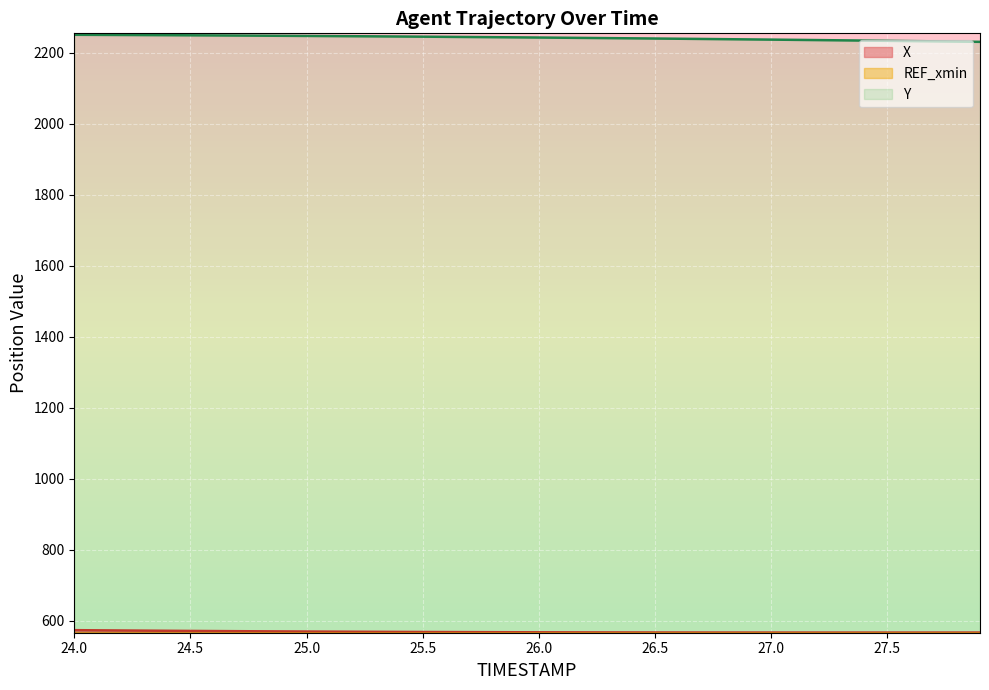

Which series has the largest range (max minus min)?

Y